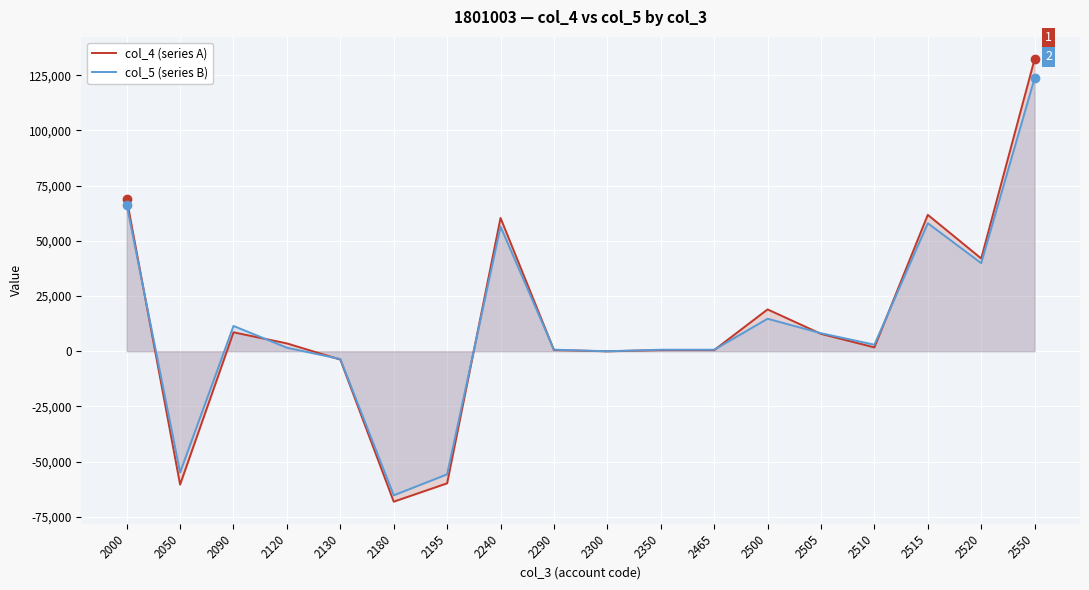

How many interior local valleys does the col_4 (series A) series have?

5